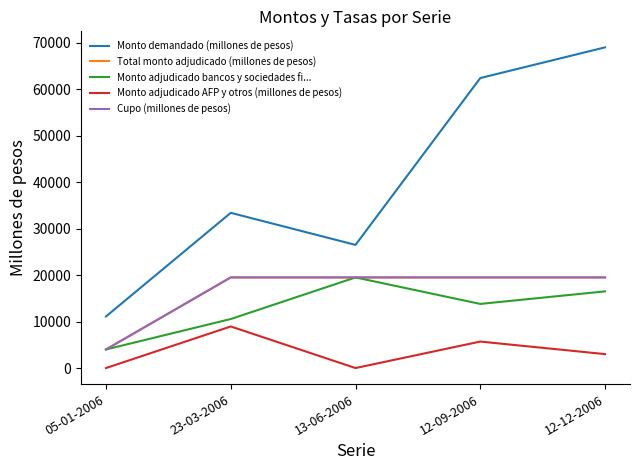

Does the chart have visible grid lines?

No